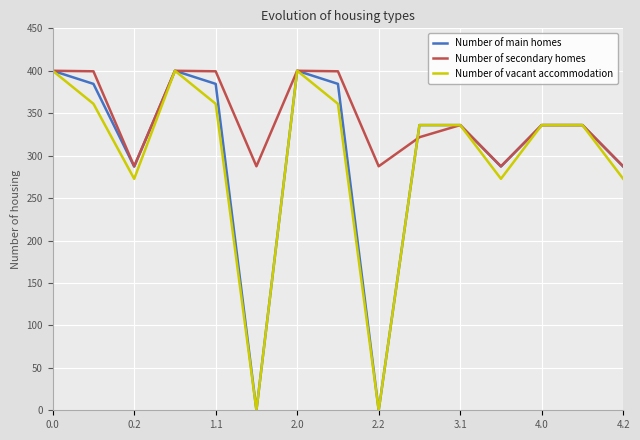

Which series has the largest total across all categories?

Number of secondary homes